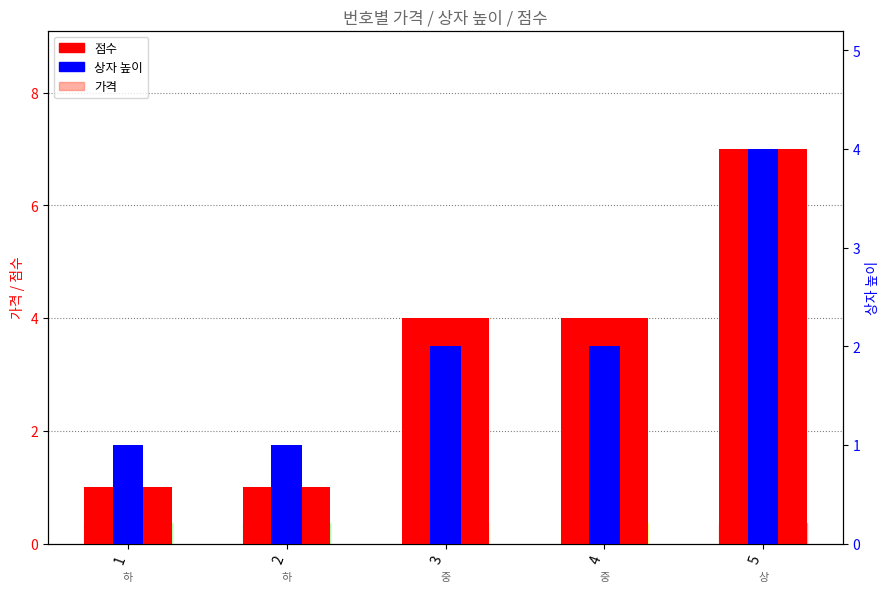

How many categories are shown in the chart?

5